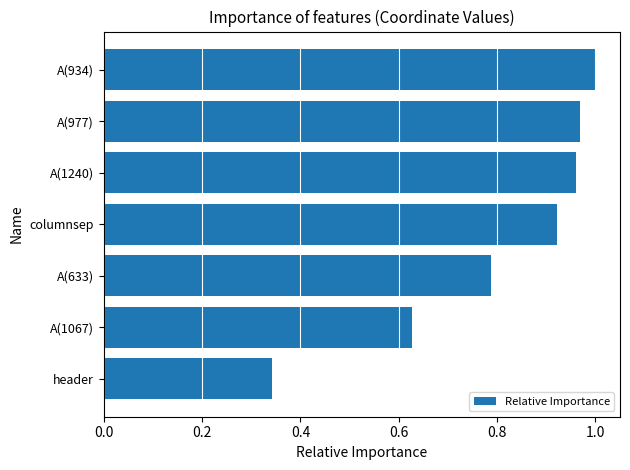

What is the sum of all values?

5.6